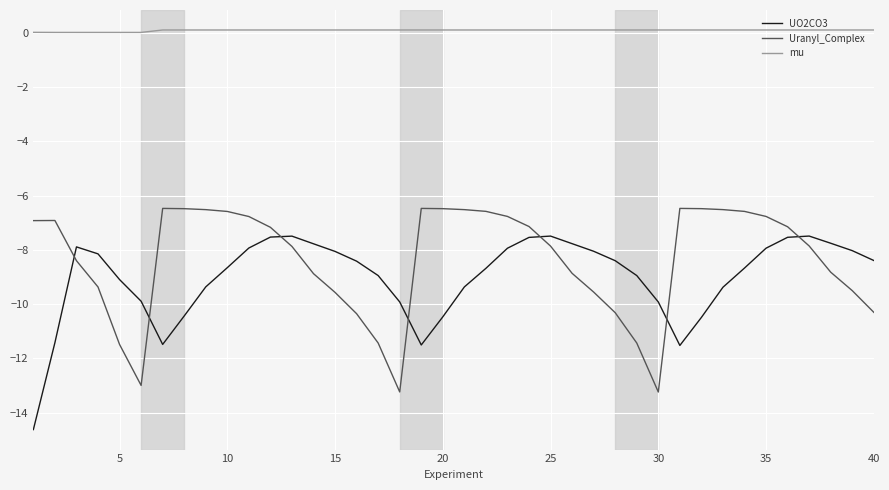

Does the chart have visible grid lines?

Yes